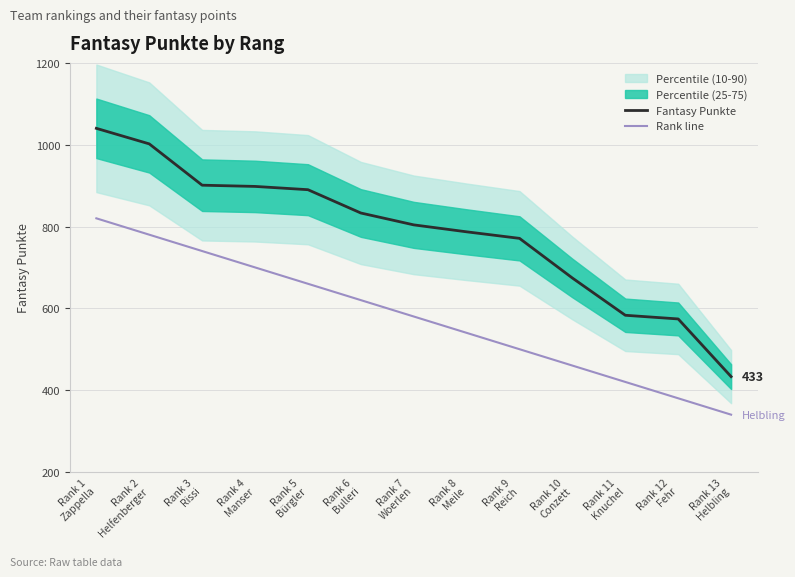

What is the lowest value of the Fantasy Punkte series?

433